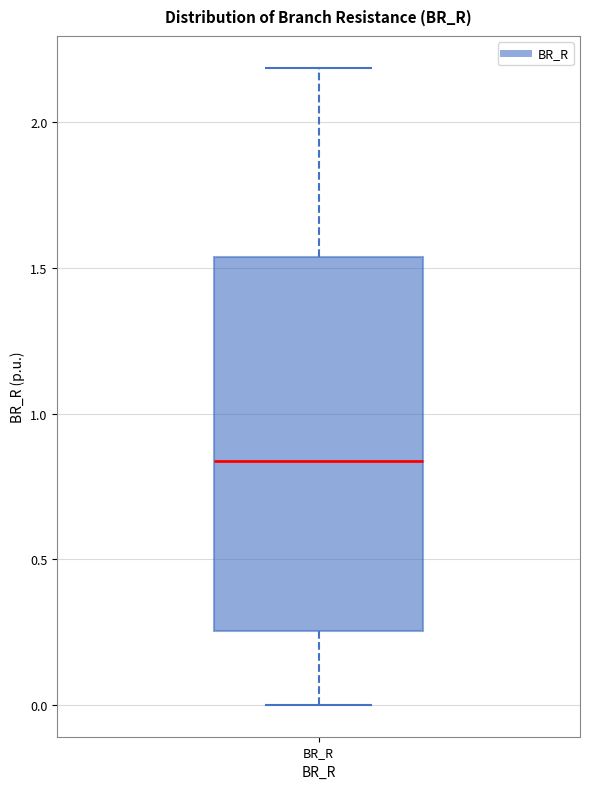

Read this box plot against the y-axis: the position of the median line, the range covered by the box, and the ends of both whiskers. The values are not printed on the chart, so give them approximately, as read against the axis.

median 0.85, box 0.25 to 1.55, whiskers 0.00 to 2.20